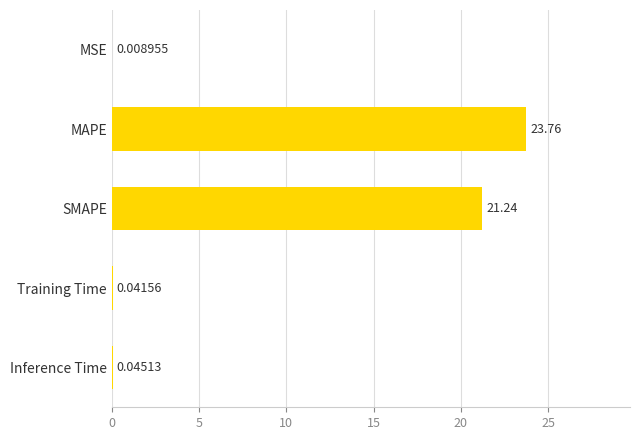

What is the sum of all values?

45.1